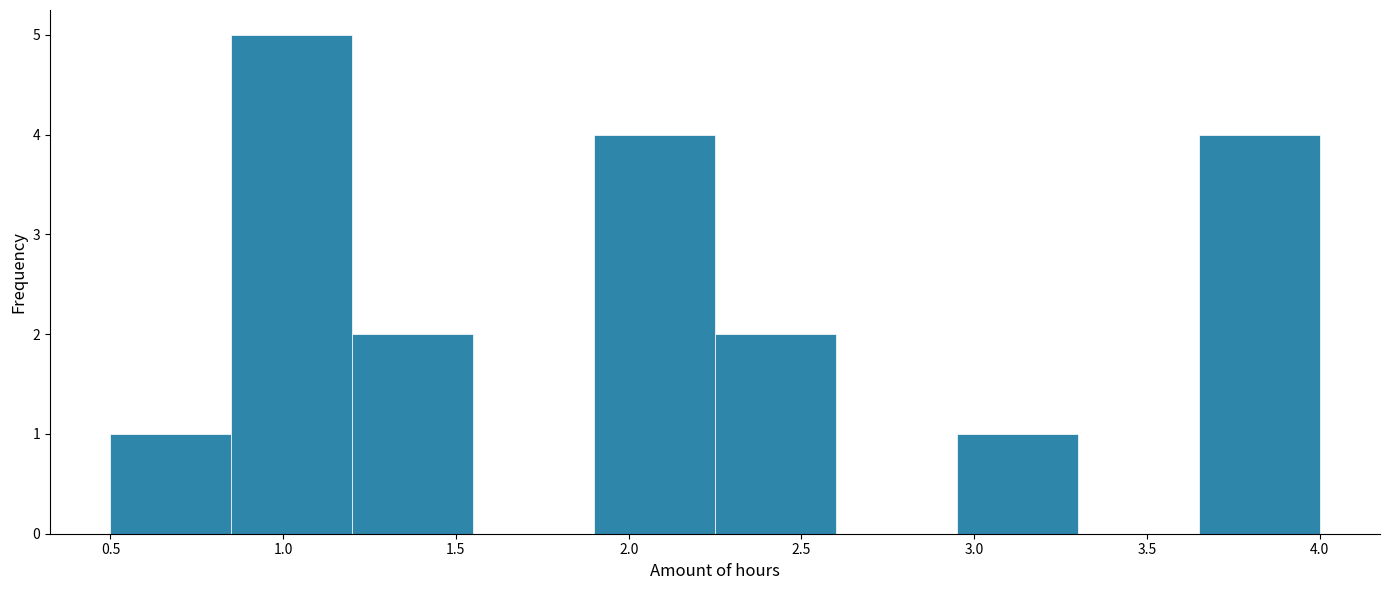

Which range on the x-axis has the tallest bar?

0.85 to 1.20